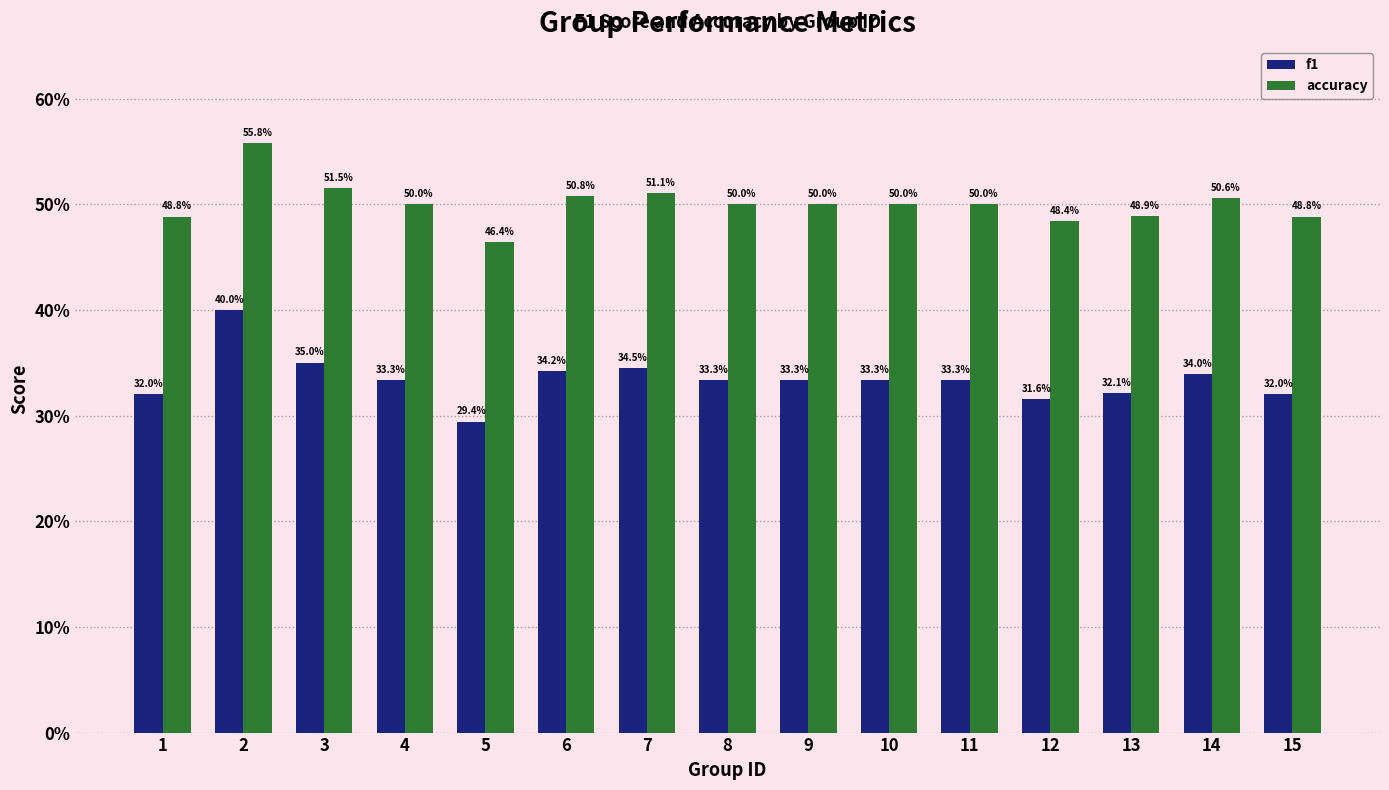

Rank the categories by f1 value from lowest to highest.

5, 12, 1, 15, 13, 4, 8, 9, 10, 11, 14, 6, 7, 3, 2